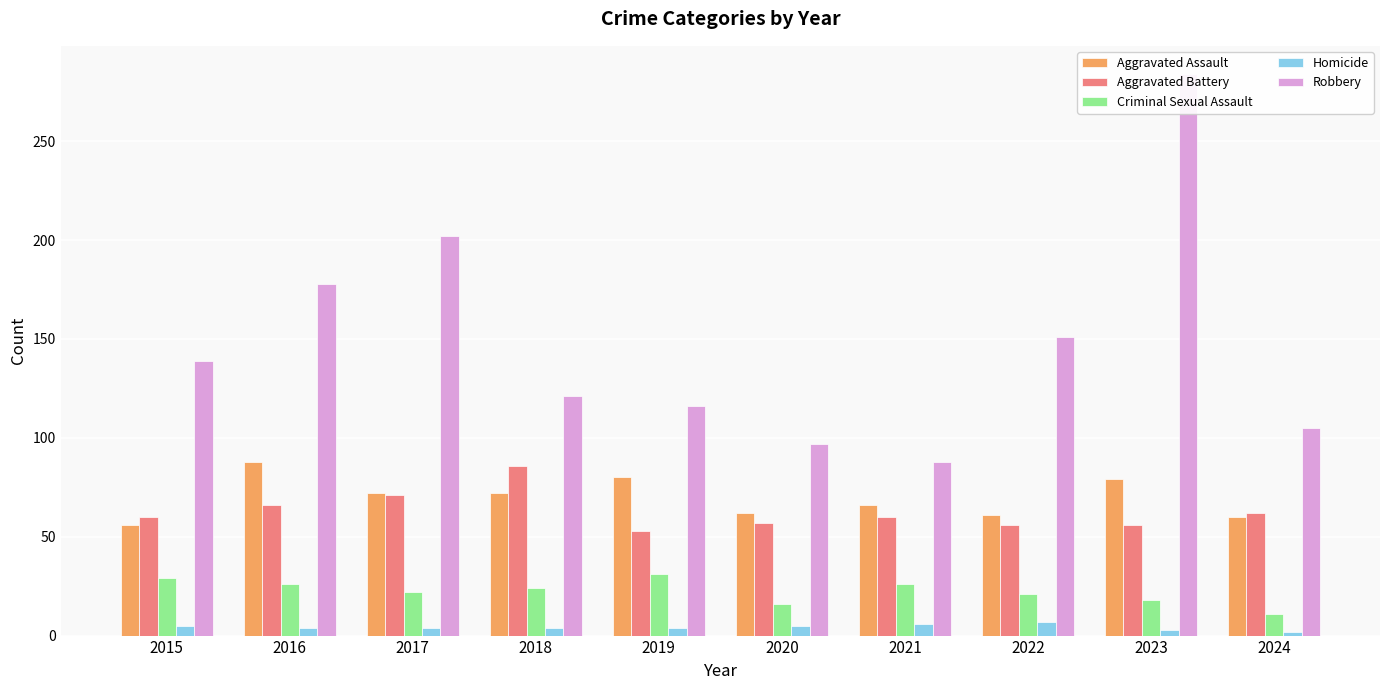

What is the difference between the Criminal Sexual Assault values at 2019 and 2022?

10